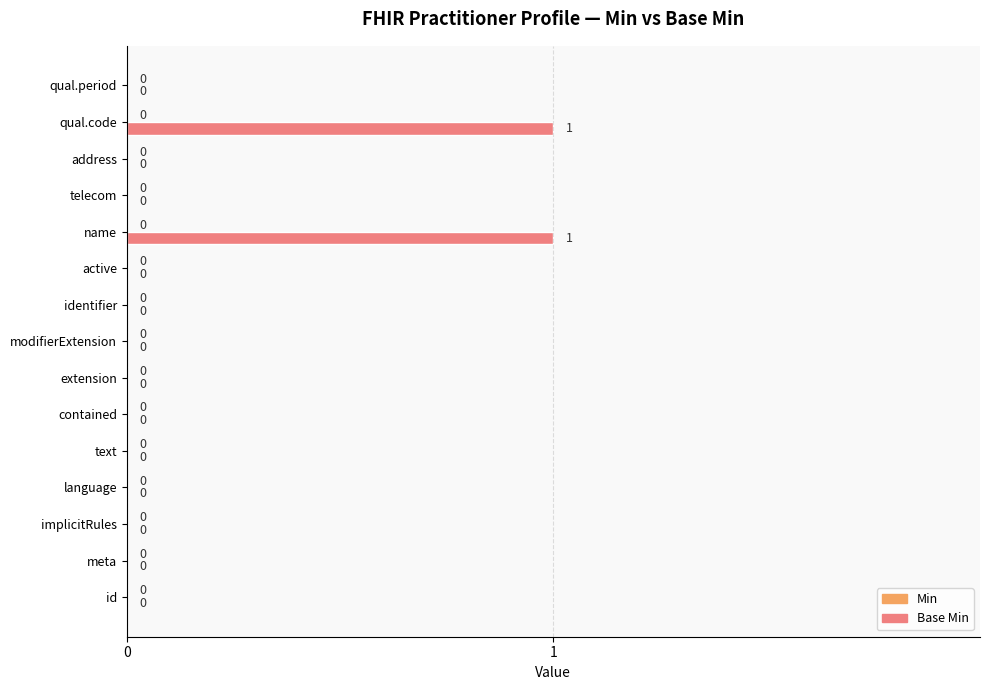

The chart shows a value of 0 at text. True or false?

True